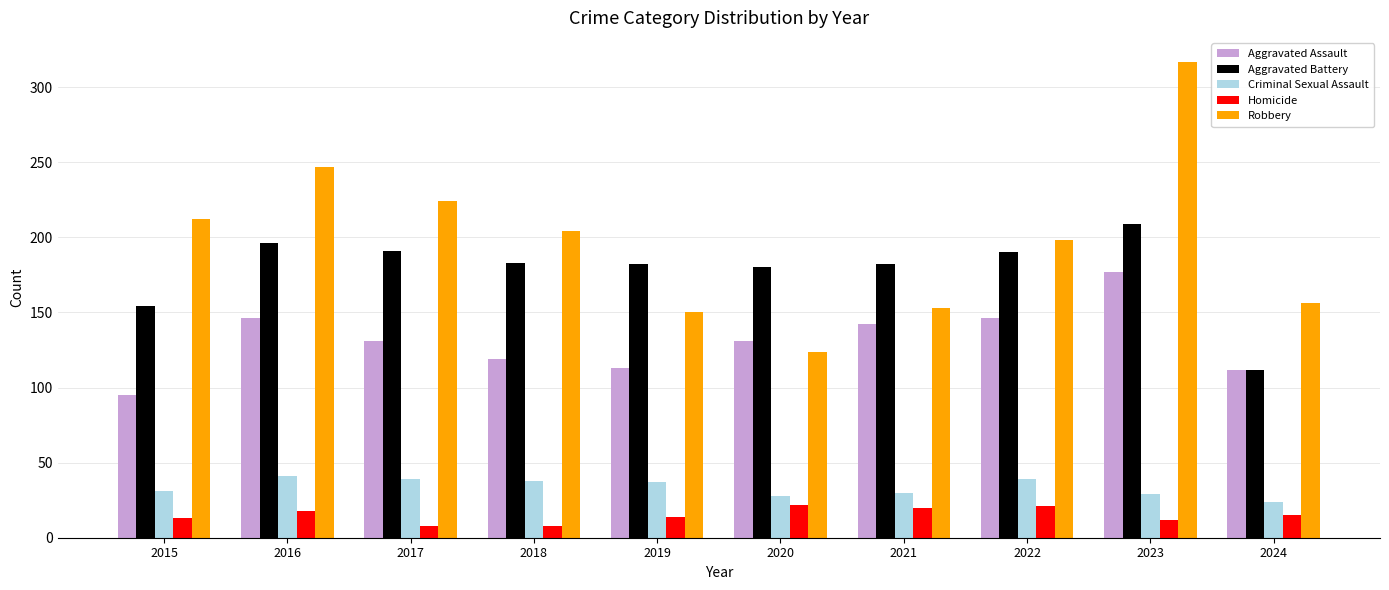

Rank the series by their maximum value, from highest to lowest.

Robbery, Aggravated Battery, Aggravated Assault, Criminal Sexual Assault, Homicide